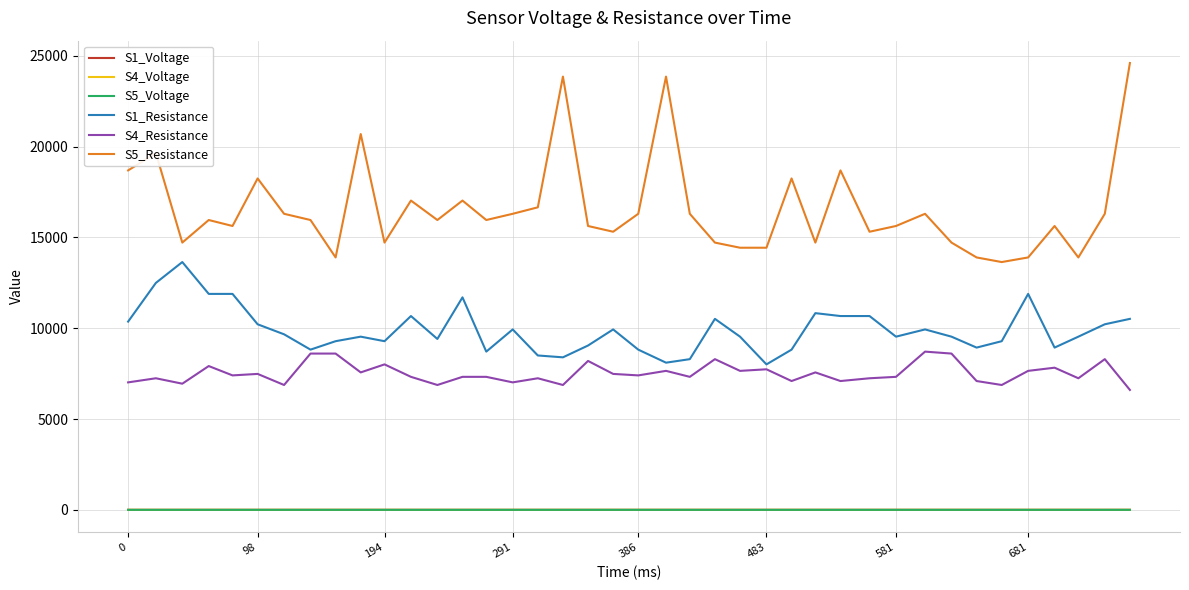

Which series has the largest total across all categories?

S5_Resistance